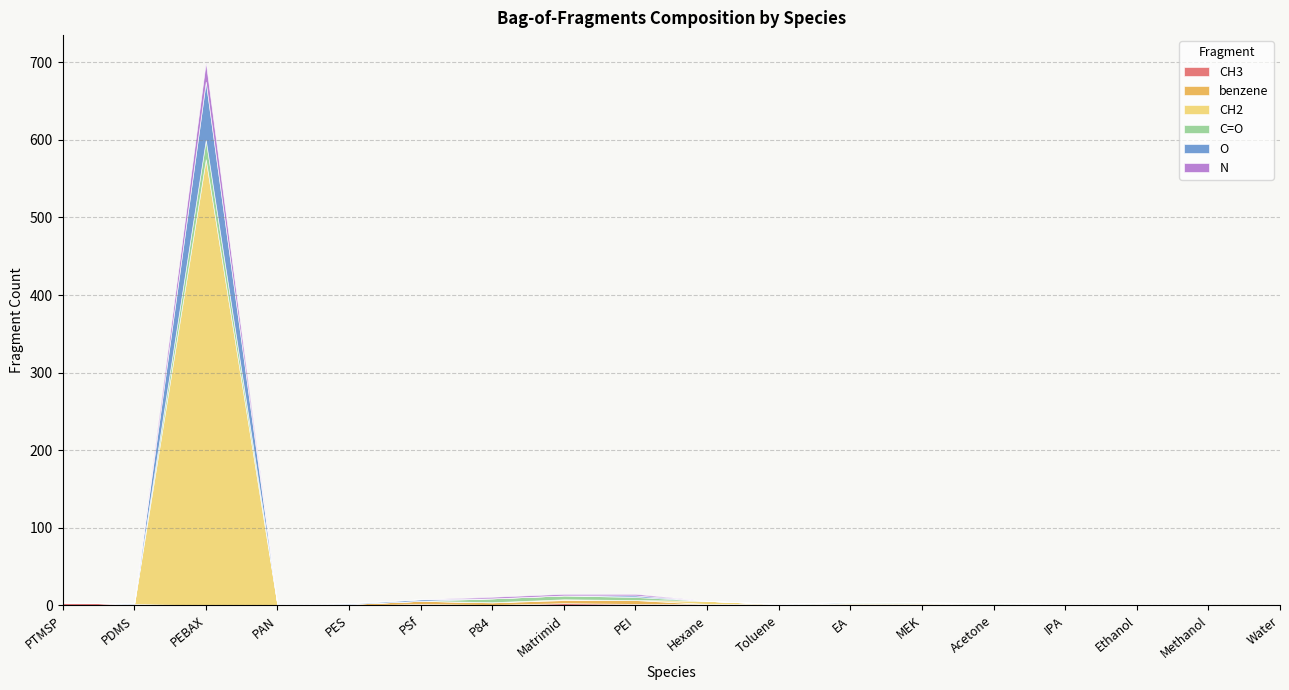

In CH2, how many points are lower than both neighbors (excluding endpoints)?

2